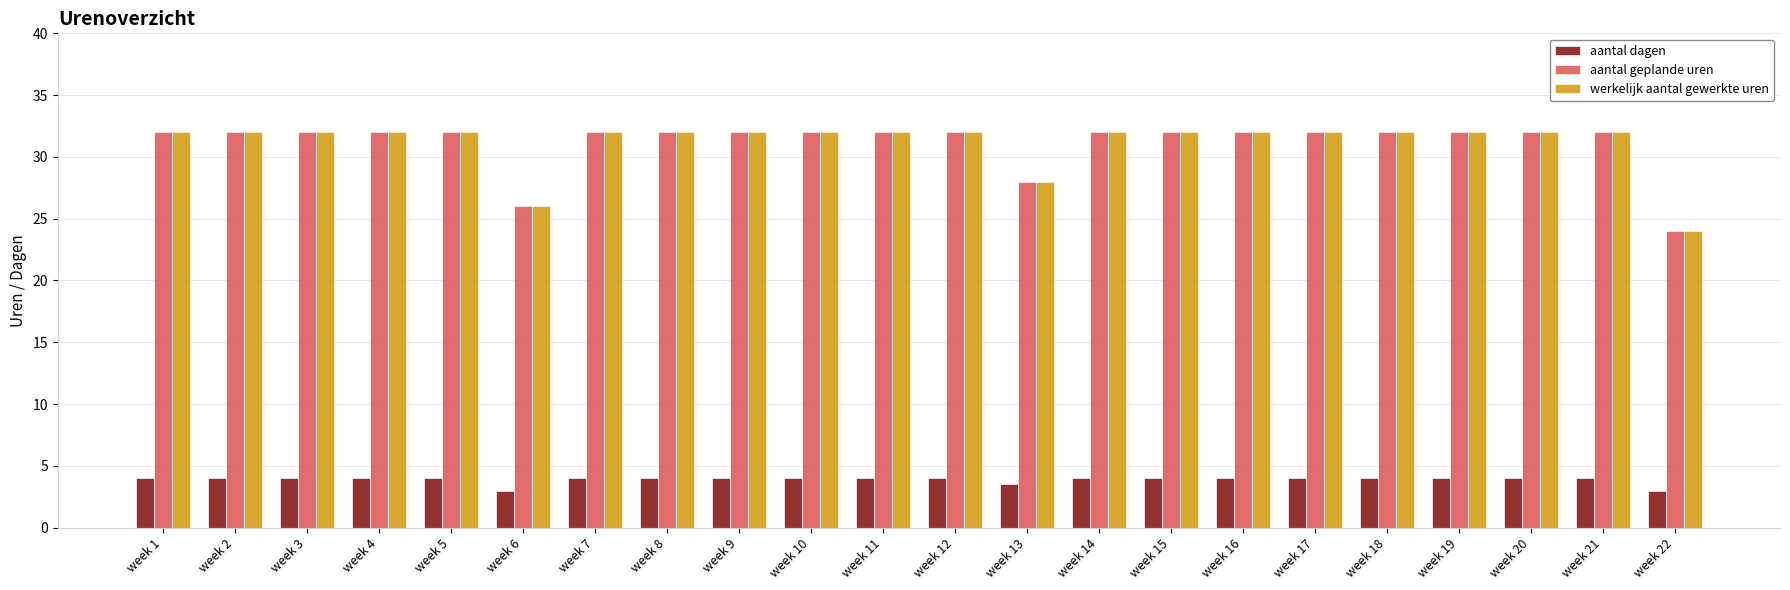

What is the sum of the werkelijk aantal gewerkte uren values at week 5 and week 1?

64.0